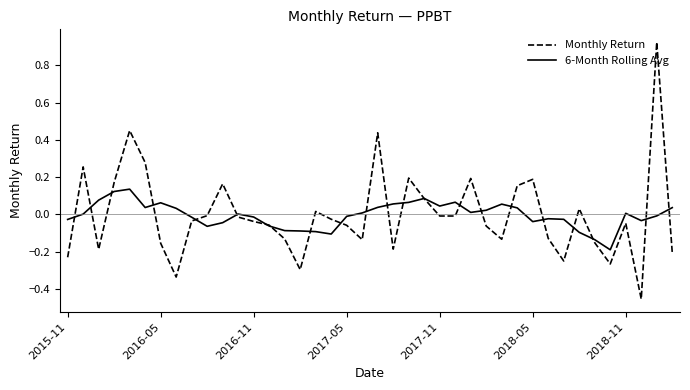

Which series has the largest range (max minus min)?

Monthly Return